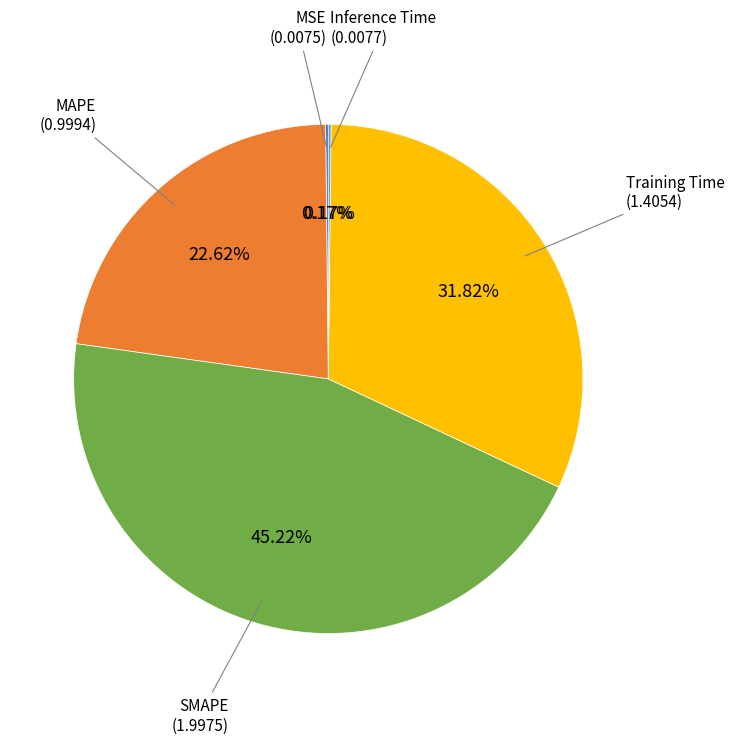

Is there any slice that represents more than half of the pie?

No